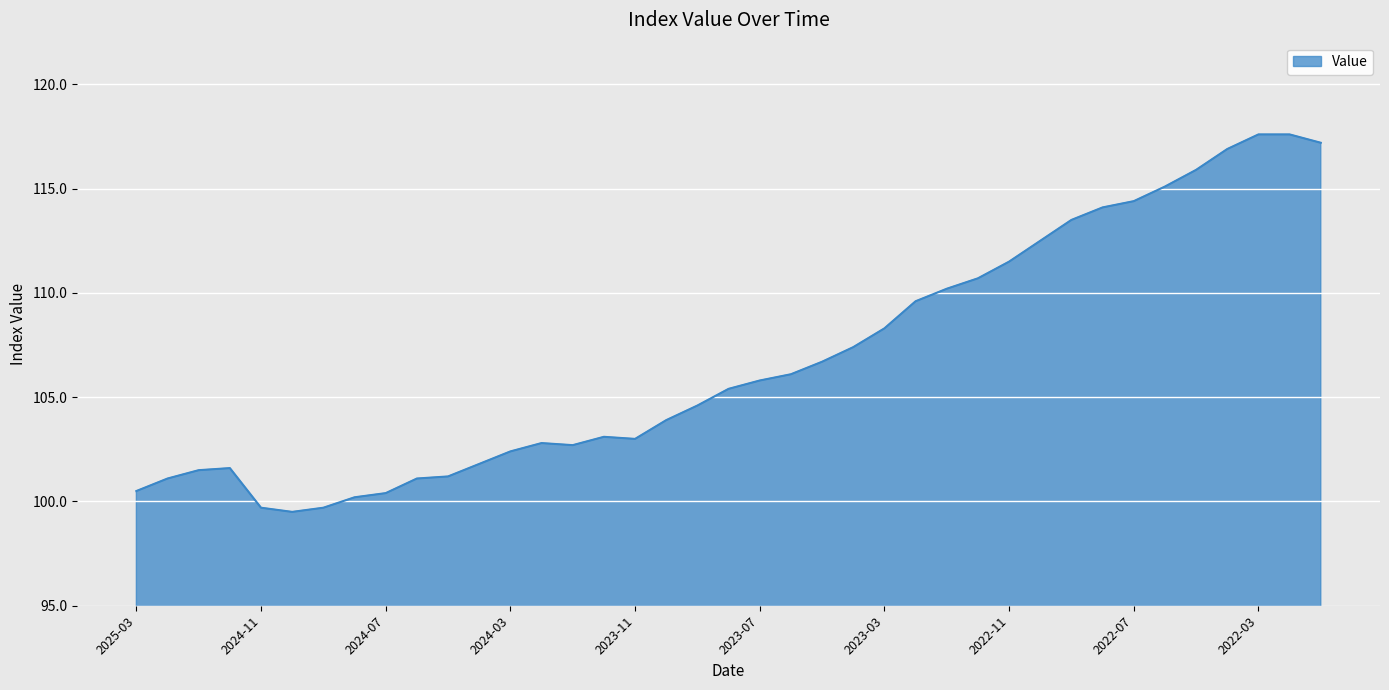

What is the maximum value shown in the chart?

117.6